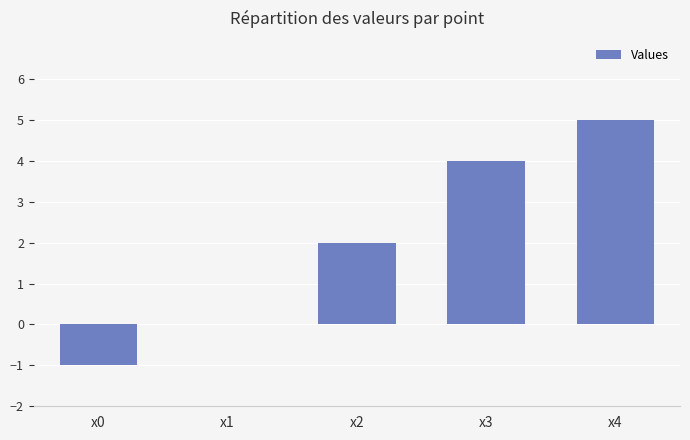

Are the bars horizontal?

No